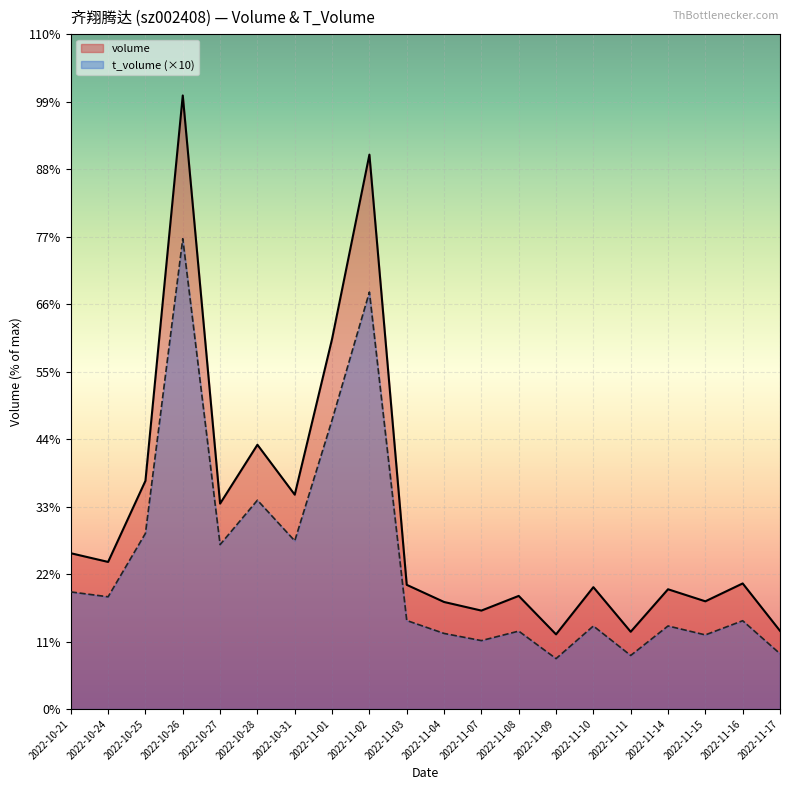

What is the difference between the maximum and minimum values in the volume series?

536002